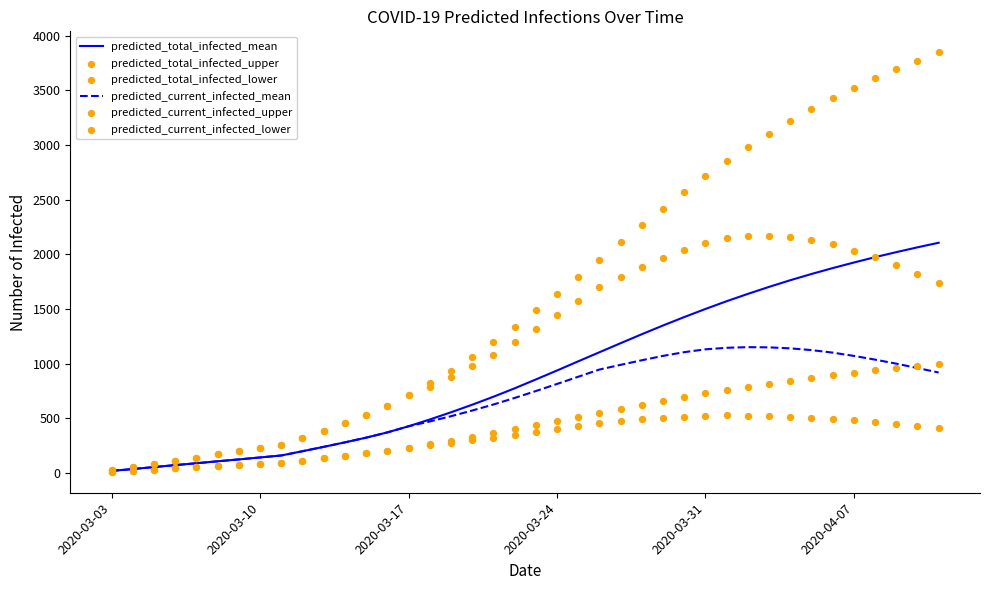

What are all the series names shown in the legend?

predicted_total_infected_mean, predicted_current_infected_mean, predicted_total_infected_upper, predicted_total_infected_lower, predicted_current_infected_upper, predicted_current_infected_lower